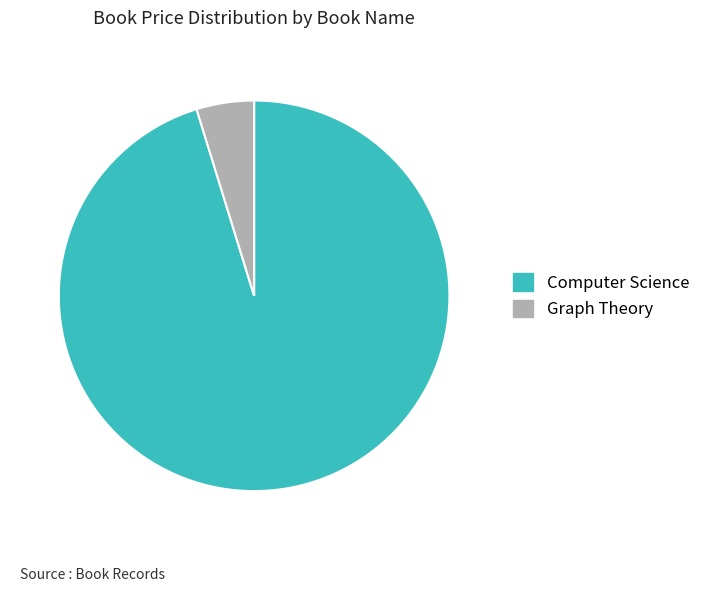

Is the sum of Computer Science and Graph Theory greater than half?

Yes